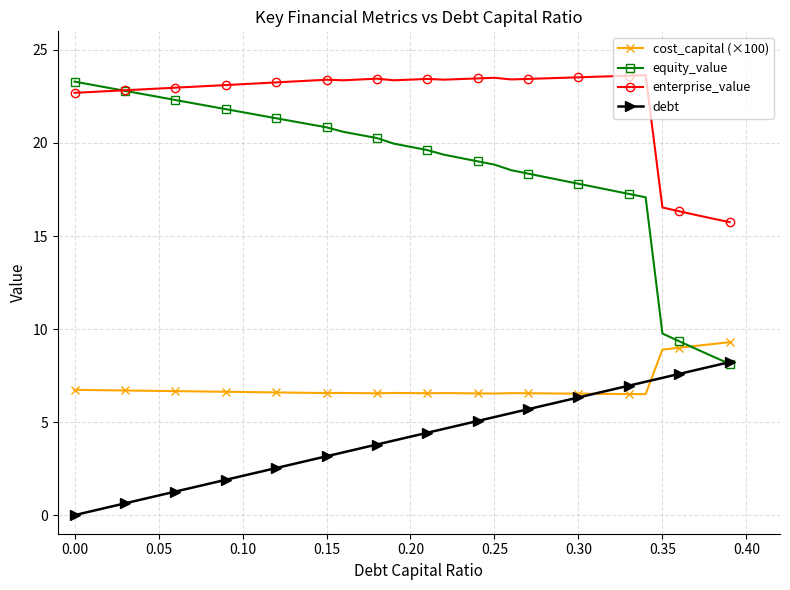

What is the highest value of the enterprise_value series?

23.6